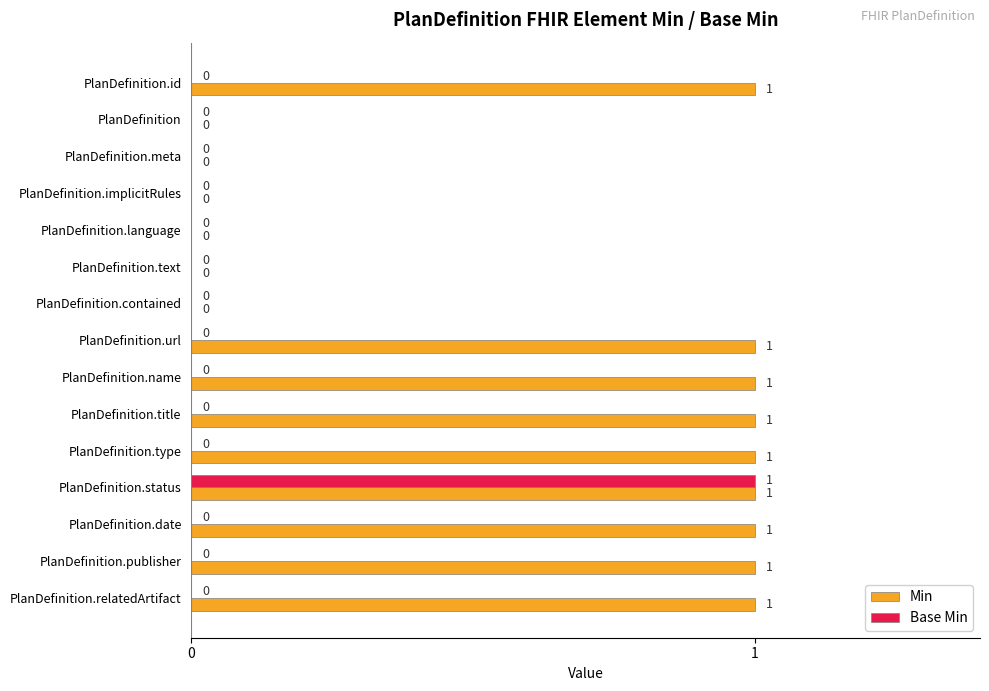

At which category is the sum across all series the highest?

PlanDefinition.status